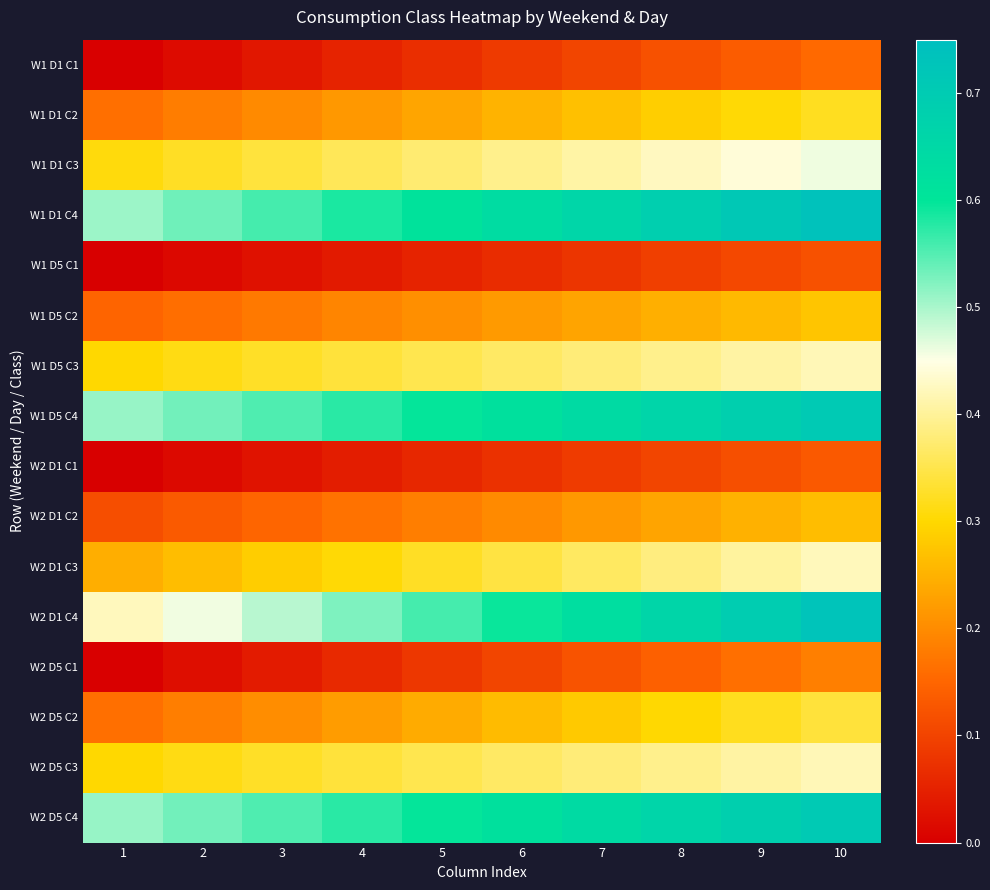

Which series has the widest spread of values?

W2 D1 C4